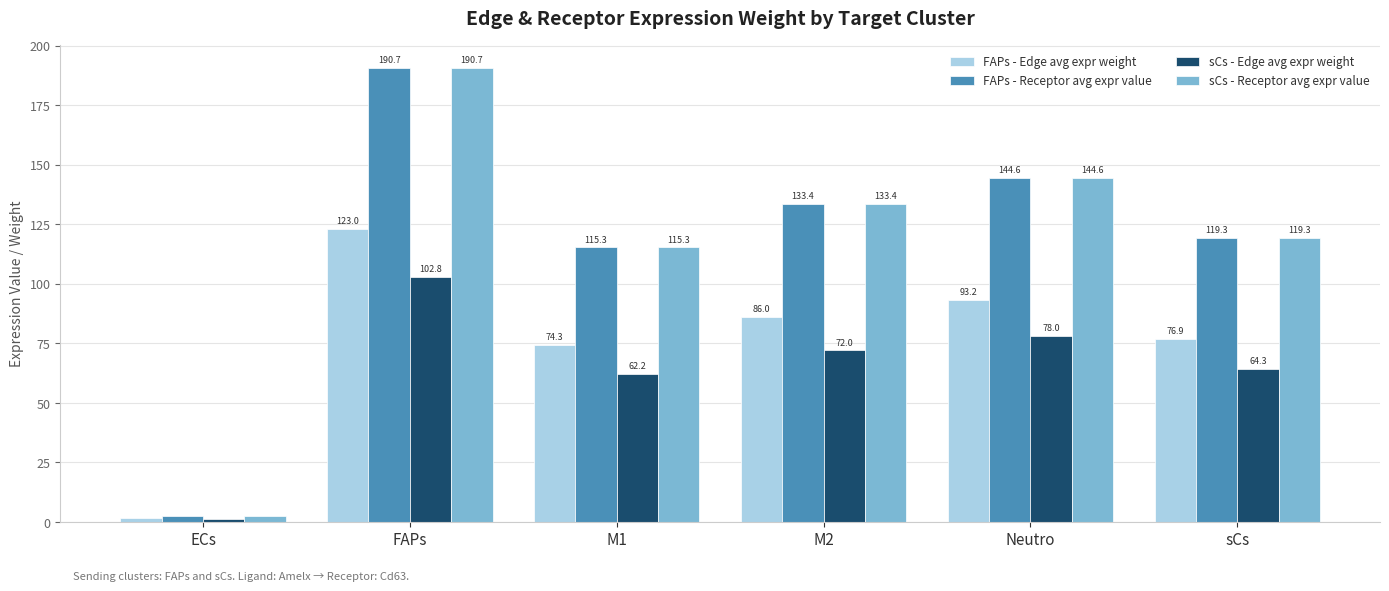

At how many categories does at least one series exceed 86?

5